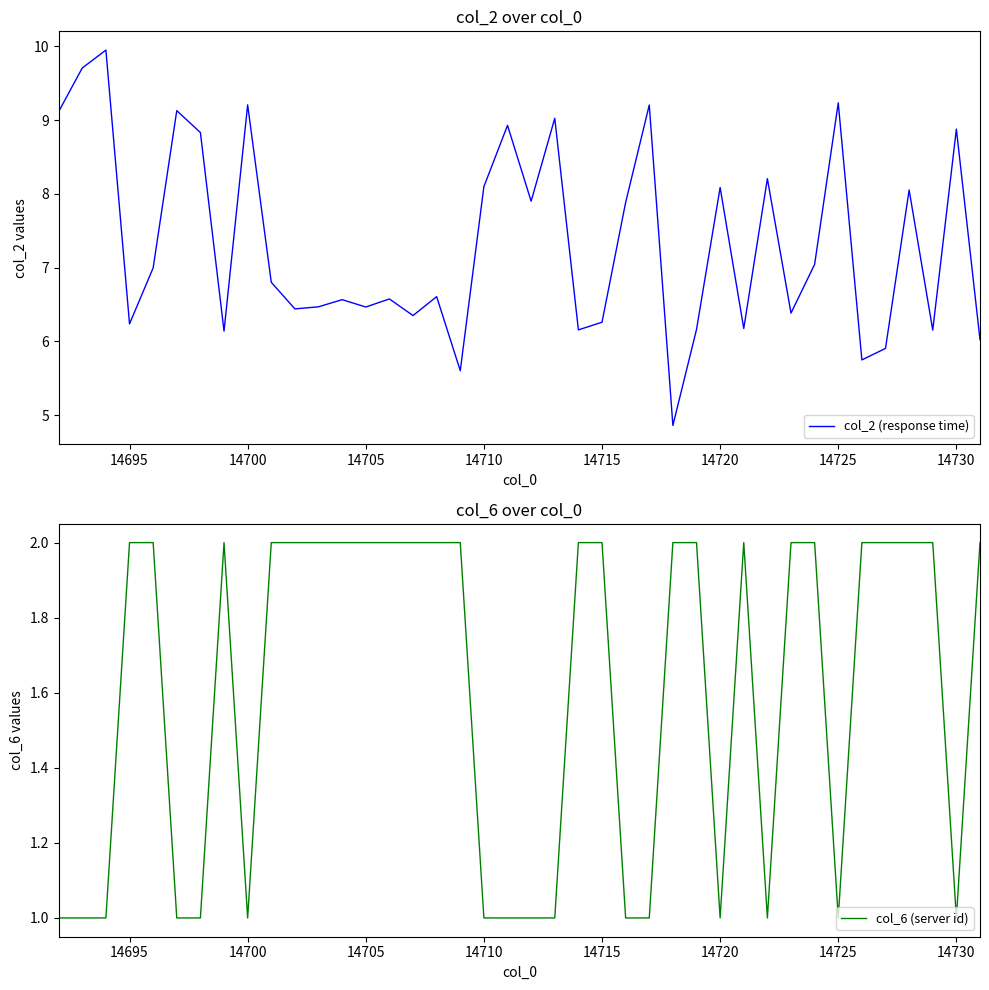

True or false: col_2 (response time) has a value of 13.0 at 14725.

False